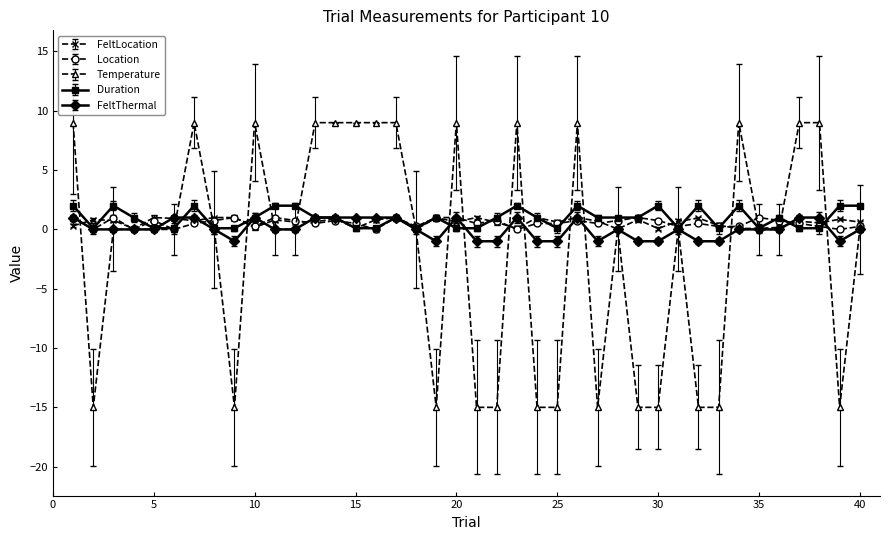

How many categories are shown in the chart?

40